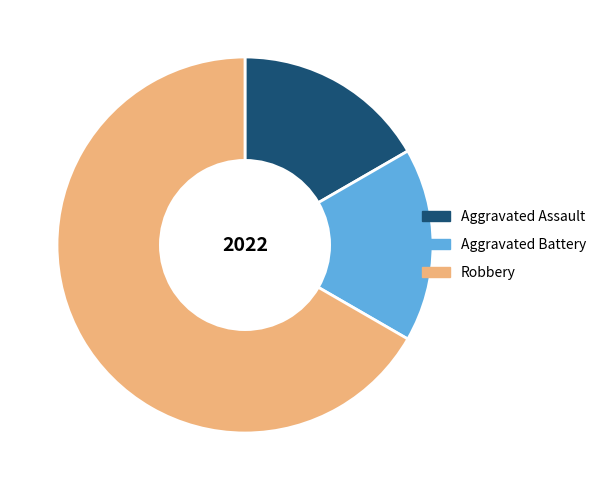

How many segments does this pie chart have?

3